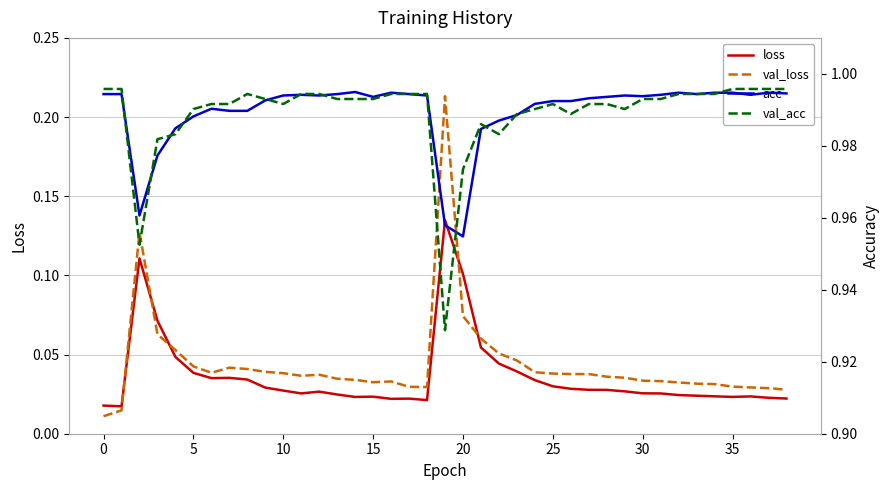

Reading left to right, list all the values displayed in this chart.

loss: 0.0	0.0	0.1	0.1	0.0	0.0	0.0	0.0	0.0	0.0	0.0	0.0	0.0	0.0	0.0	0.0	0.0	0.0	0.0	0.1	0.1	0.1	0.0	0.0	0.0	0.0	0.0	0.0	0.0	0.0	0.0	0.0	0.0	0.0	0.0	0.0	0.0	0.0	0.0
val_loss: 0.0	0.0	0.1	0.1	0.1	0.0	0.0	0.0	0.0	0.0	0.0	0.0	0.0	0.0	0.0	0.0	0.0	0.0	0.0	0.2	0.1	0.1	0.1	0.0	0.0	0.0	0.0	0.0	0.0	0.0	0.0	0.0	0.0	0.0	0.0	0.0	0.0	0.0	0.0
acc: 1.0	1.0	1.0	1.0	1.0	1.0	1.0	1.0	1.0	1.0	1.0	1.0	1.0	1.0	1.0	1.0	1.0	1.0	1.0	1.0	1.0	1.0	1.0	1.0	1.0	1.0	1.0	1.0	1.0	1.0	1.0	1.0	1.0	1.0	1.0	1.0	1.0	1.0	1.0
val_acc: 1.0	1.0	1.0	1.0	1.0	1.0	1.0	1.0	1.0	1.0	1.0	1.0	1.0	1.0	1.0	1.0	1.0	1.0	1.0	0.9	1.0	1.0	1.0	1.0	1.0	1.0	1.0	1.0	1.0	1.0	1.0	1.0	1.0	1.0	1.0	1.0	1.0	1.0	1.0